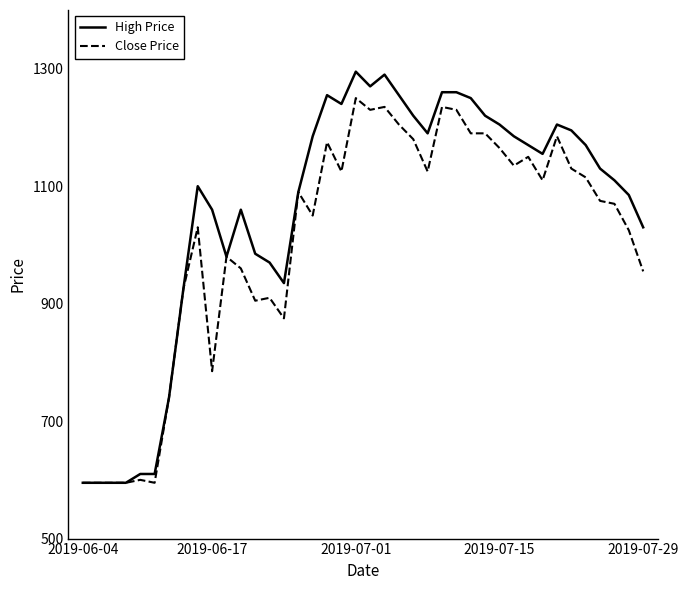

Which series has the largest total across all categories?

High Price